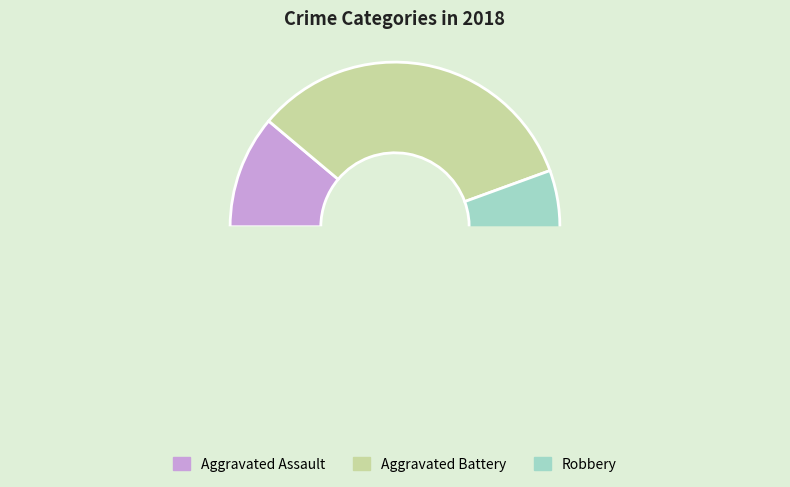

Count the number of slices in the pie.

4